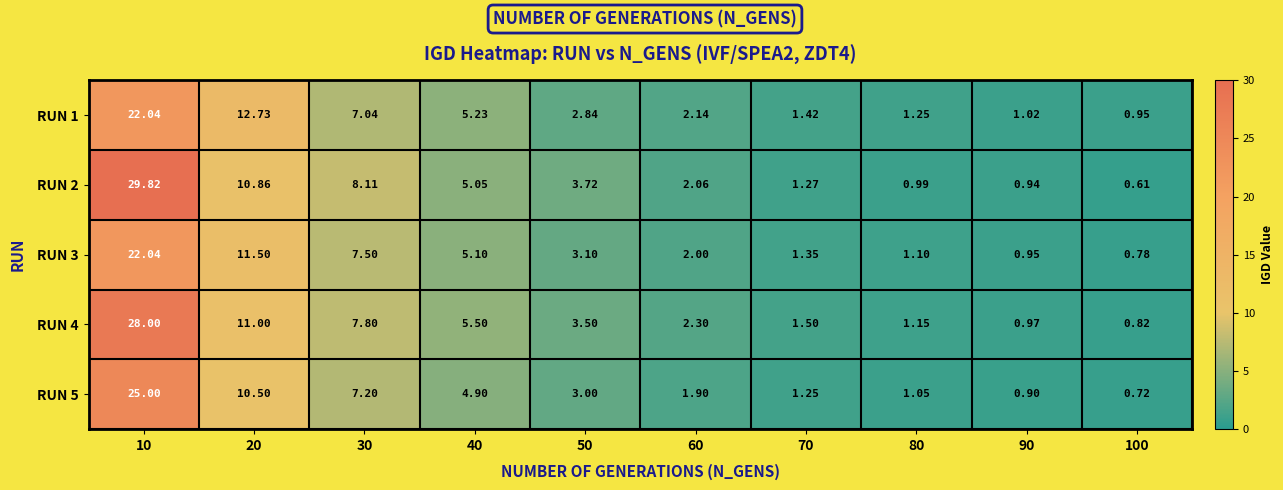

Is the value of RUN 4 at 20 greater than the value of RUN 1 at 50?

Yes